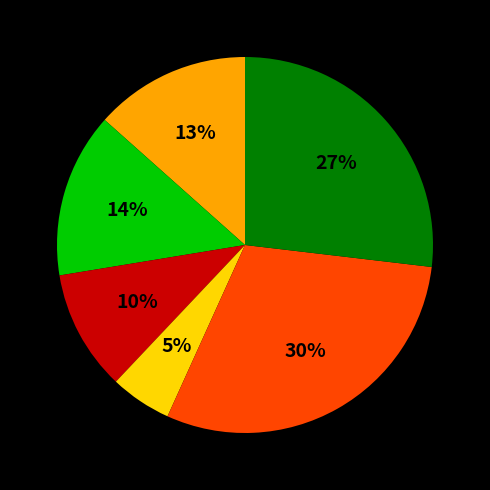

Is there any slice that represents more than half of the pie?

No